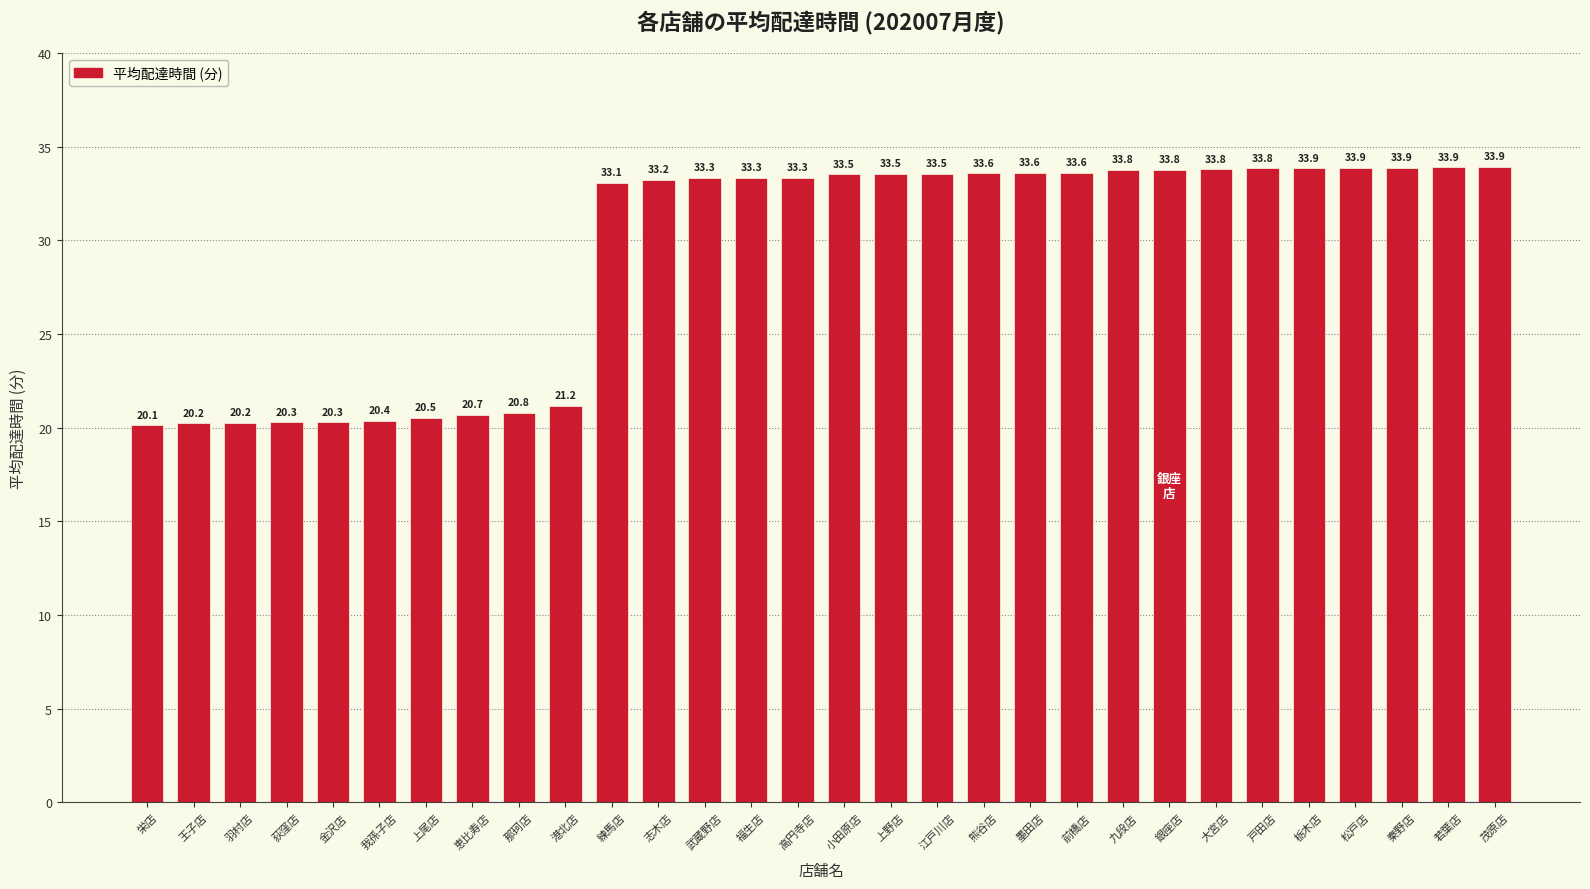

Where is the data nearest to the value 27?

港北店